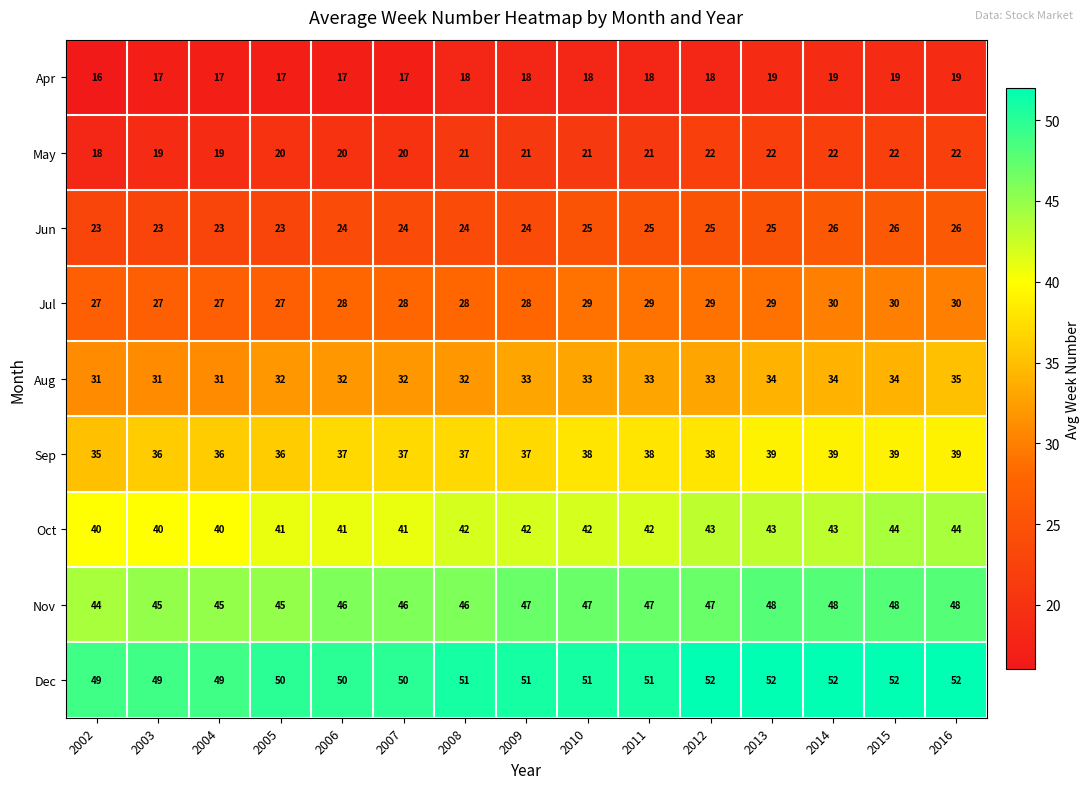

How many data points in Dec are less than 51?

6